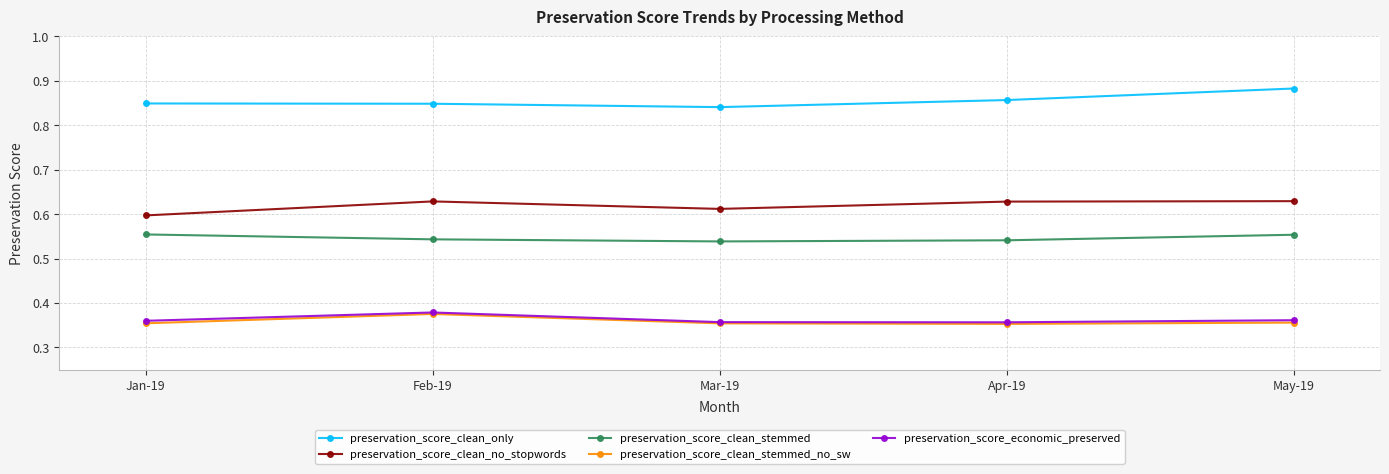

True or false: preservation_score_clean_no_stopwords and preservation_score_clean_only cross at least once.

False